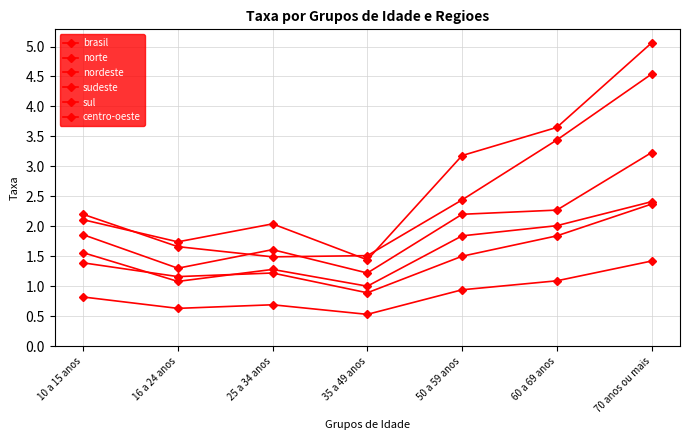

How many categories are shown in the chart?

7